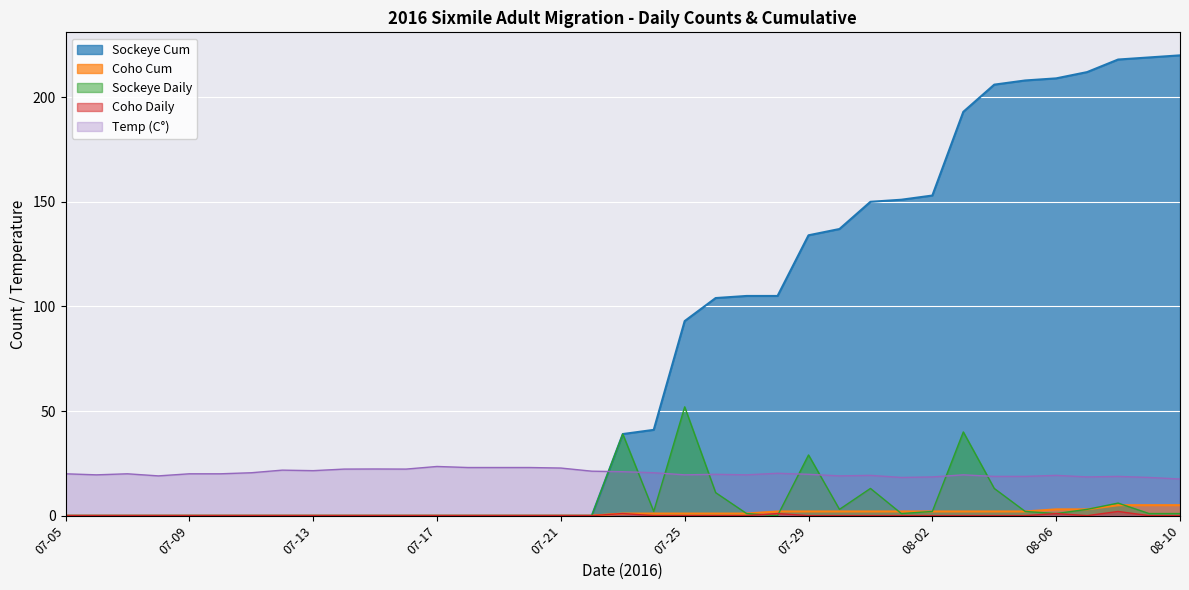

Which series changed the most between 07-08 and 07-22?

Temp